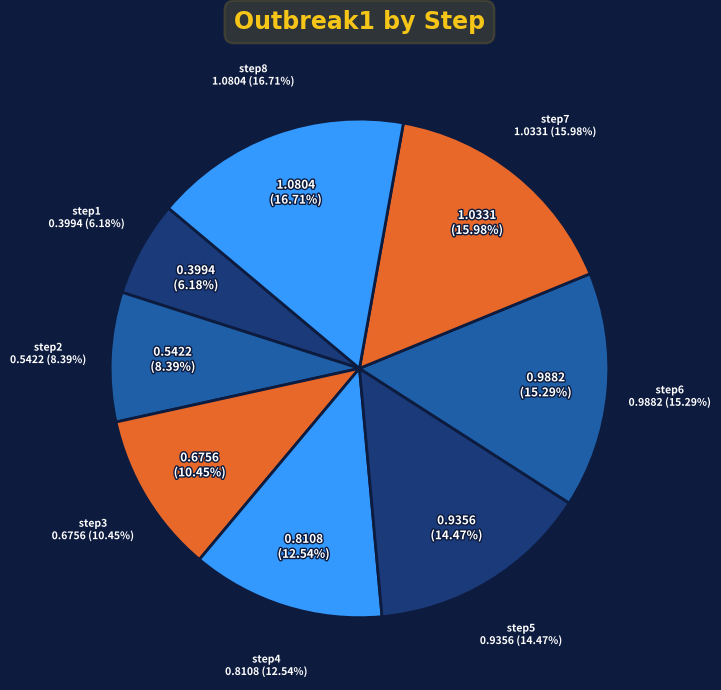

To the nearest percent, what is the difference between the largest and smallest slice percentages?

11%